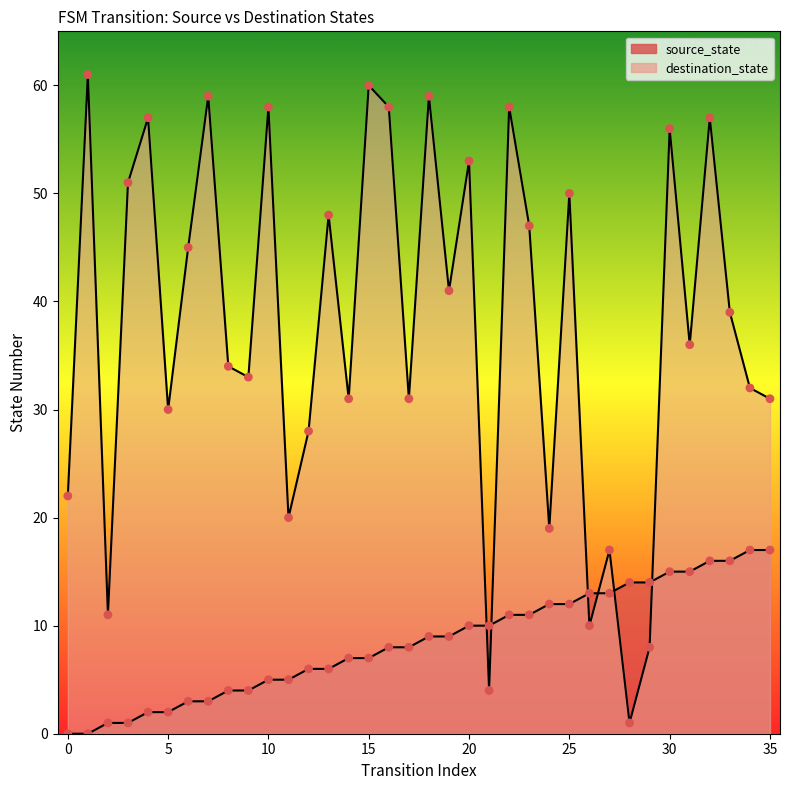

Which series has the largest total across all categories?

destination_state